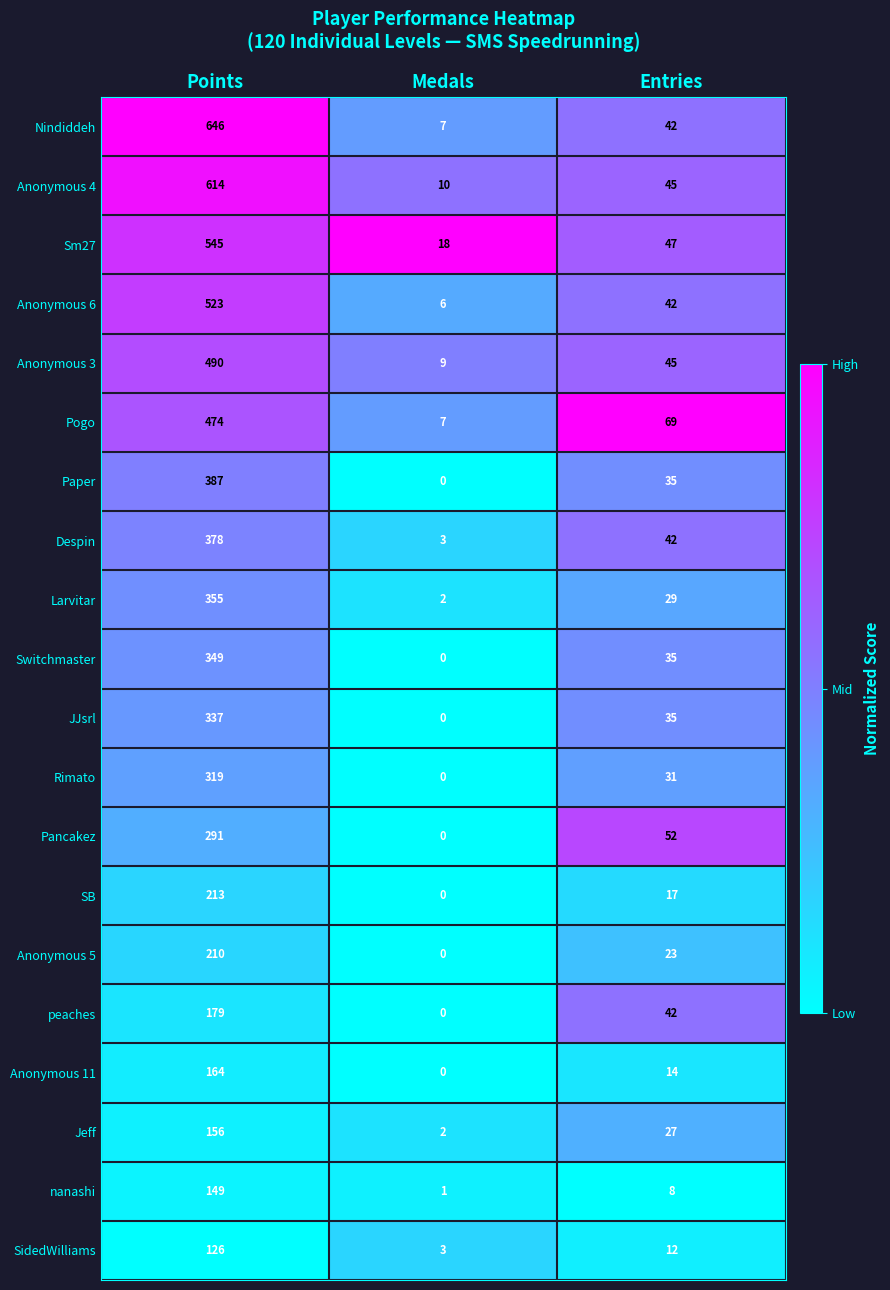

Which label corresponds to the largest value in the chart?

Points